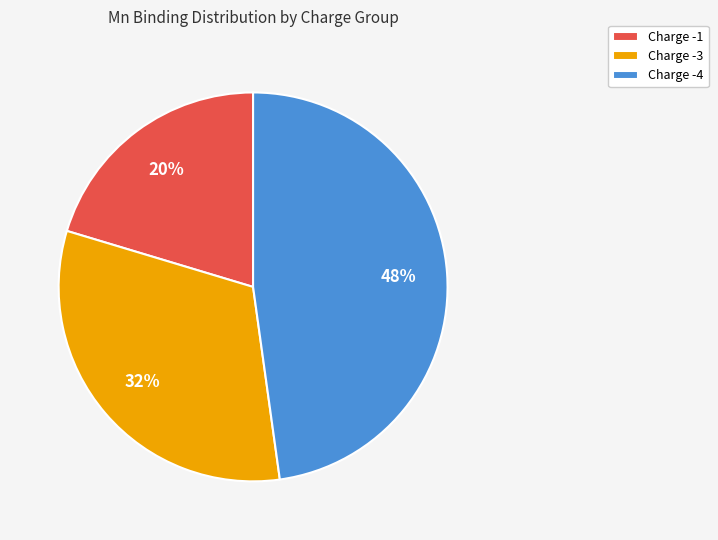

Count the number of slices in the pie.

3